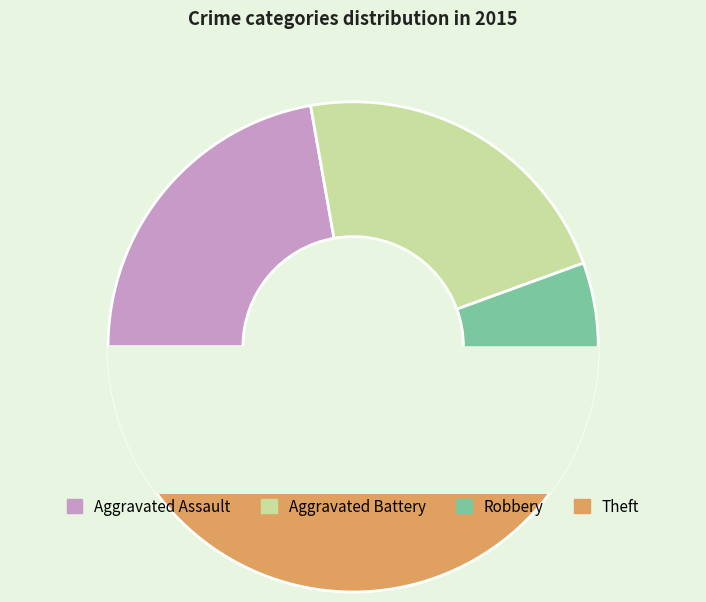

What percentage is the Aggravated Assault slice, to the nearest percent?

22%